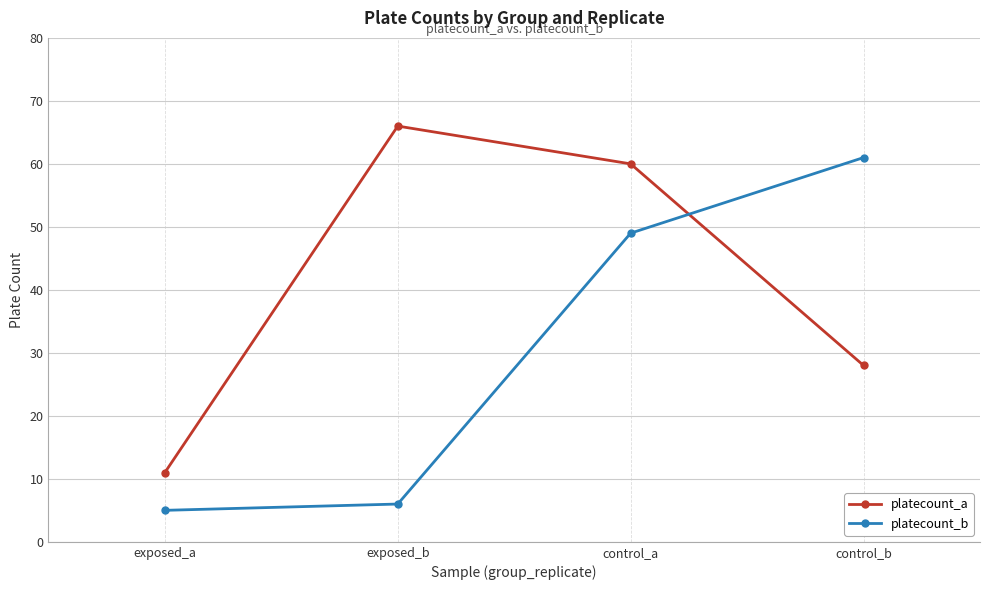

After their last crossing, which series has the higher values: platecount_b or platecount_a?

platecount_b